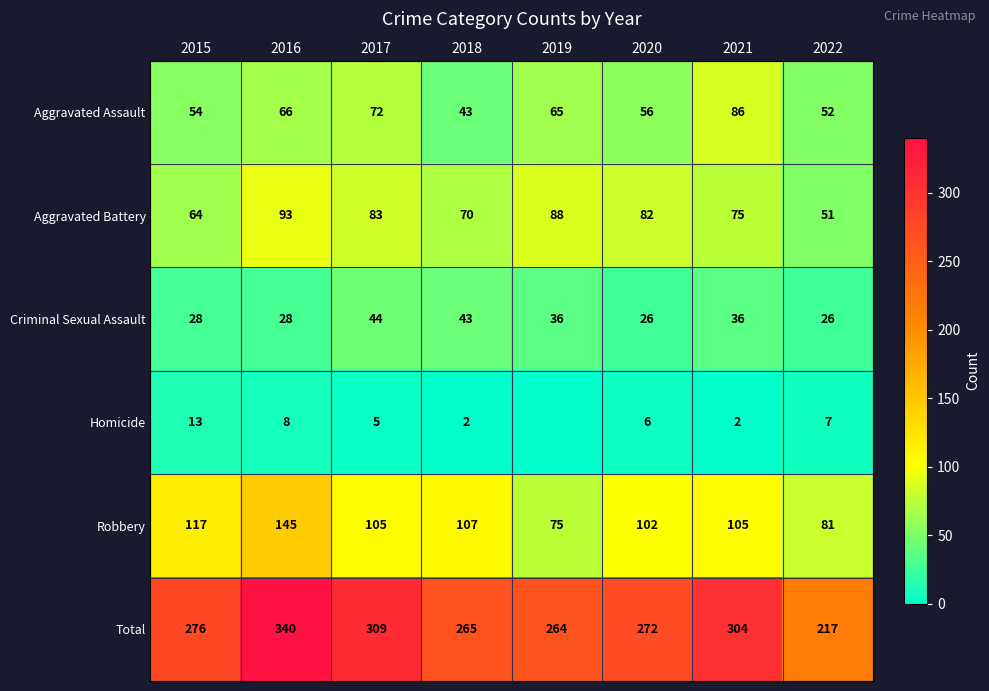

Rank the series at 2016 from lowest to highest value.

Homicide, Criminal Sexual Assault, Aggravated Assault, Aggravated Battery, Robbery, Total